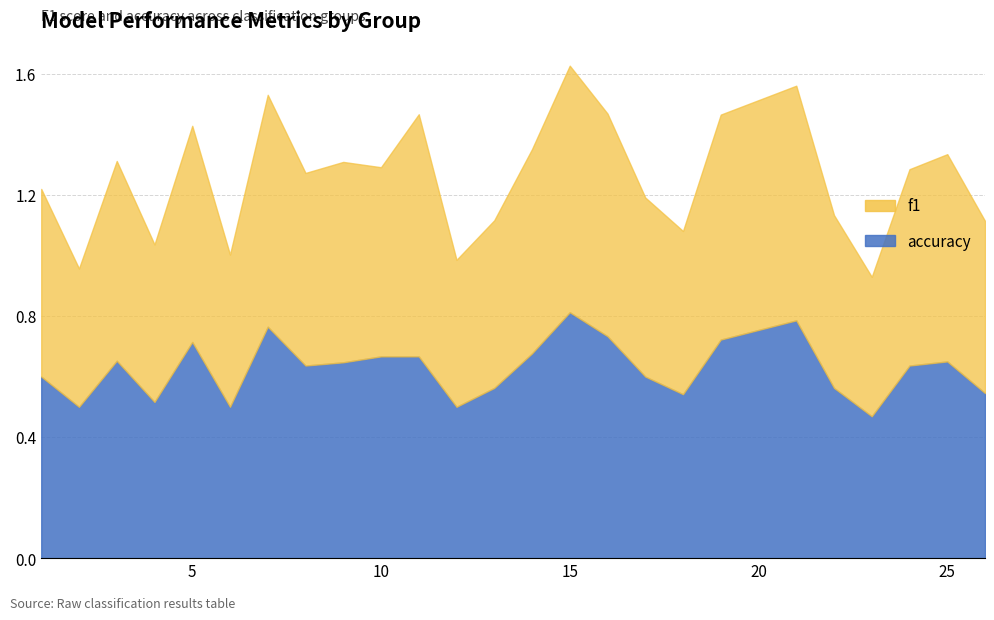

True or false: accuracy and f1 cross at least once.

True